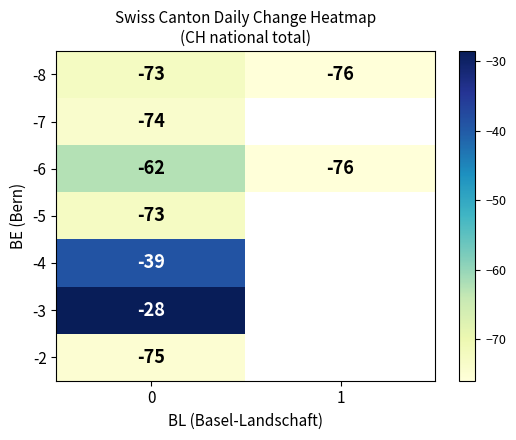

True or false: -2 has a value of -20.2 at 0.

False